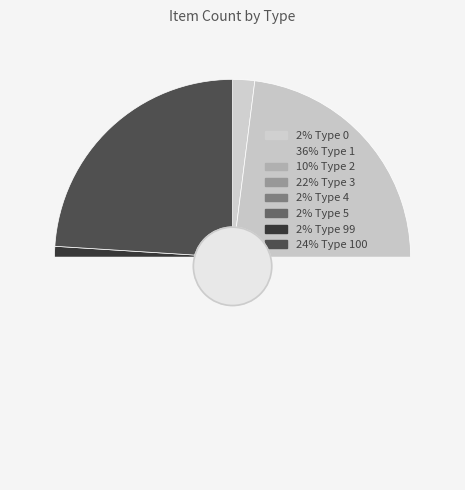

Is it true that Type 5 is 9% of the pie?

False